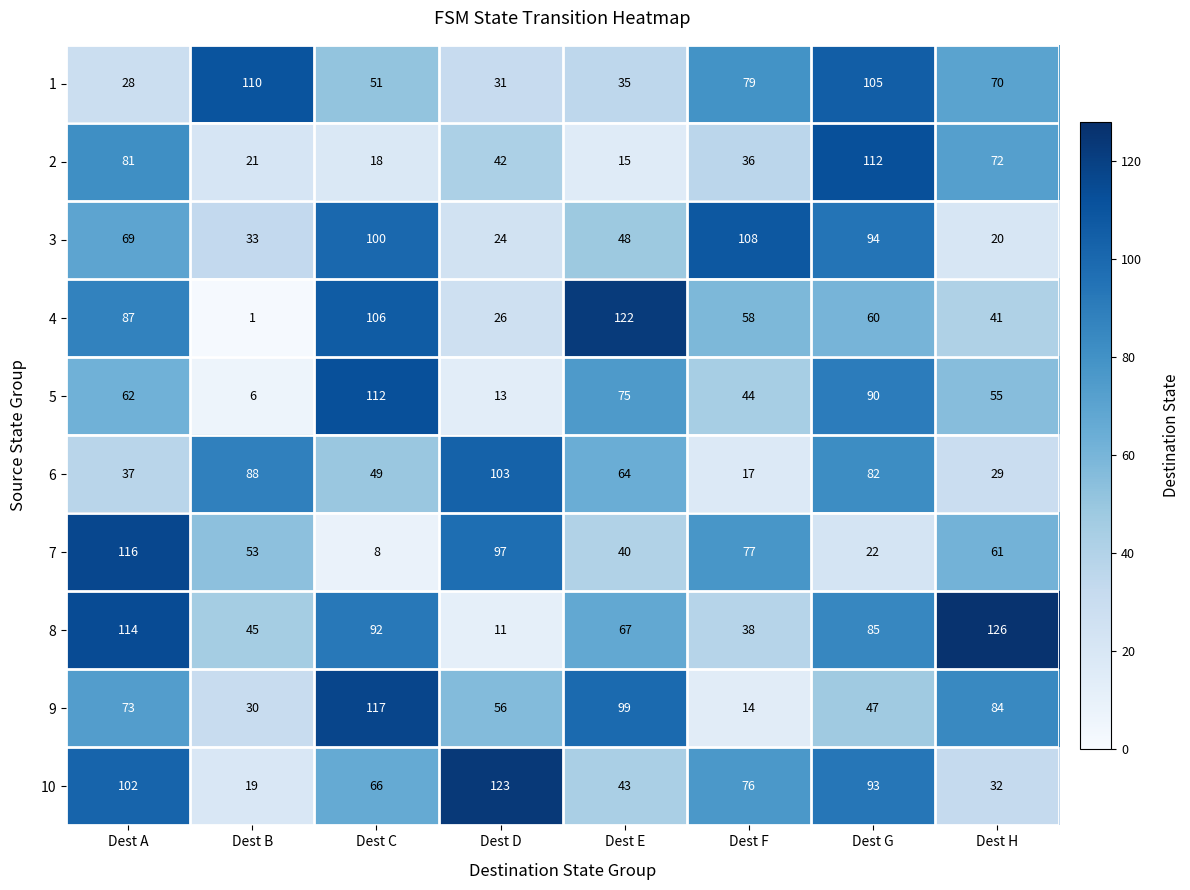

Which series changed the most between Dest B and Dest F?

3